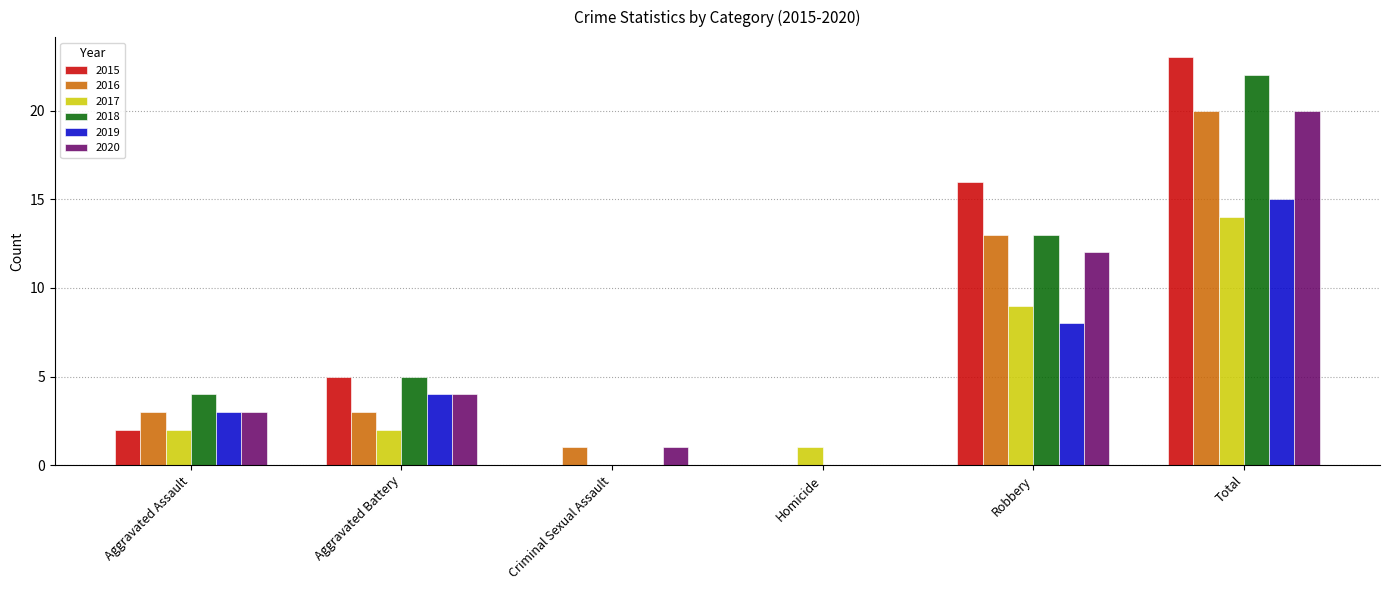

How many groups of bars are there?

6